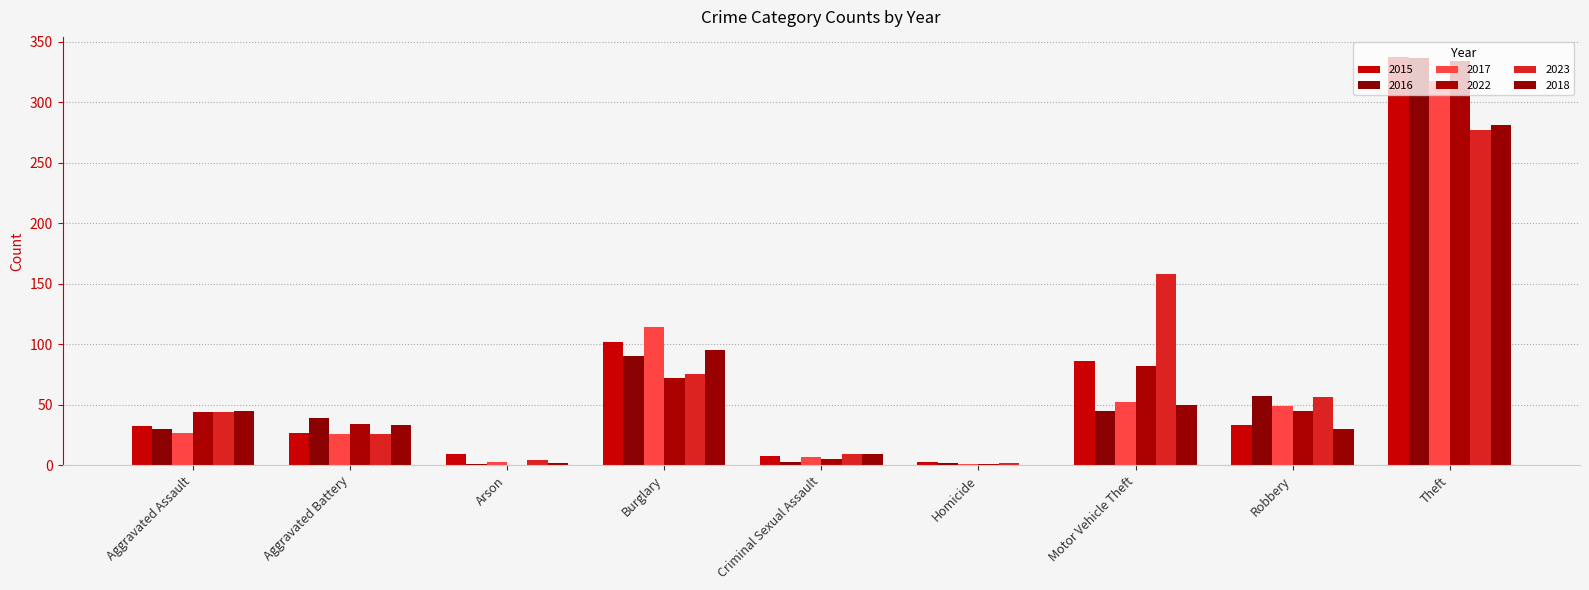

How many groups of bars are there?

9